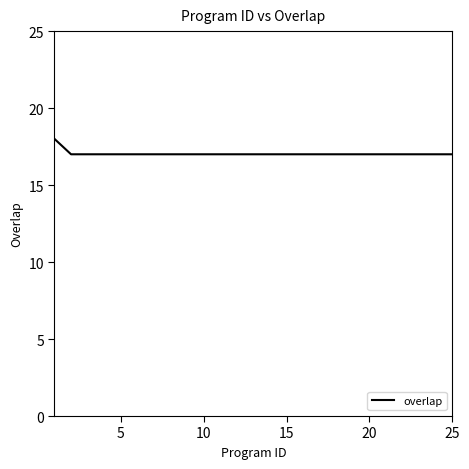

What is the greatest value displayed?

18